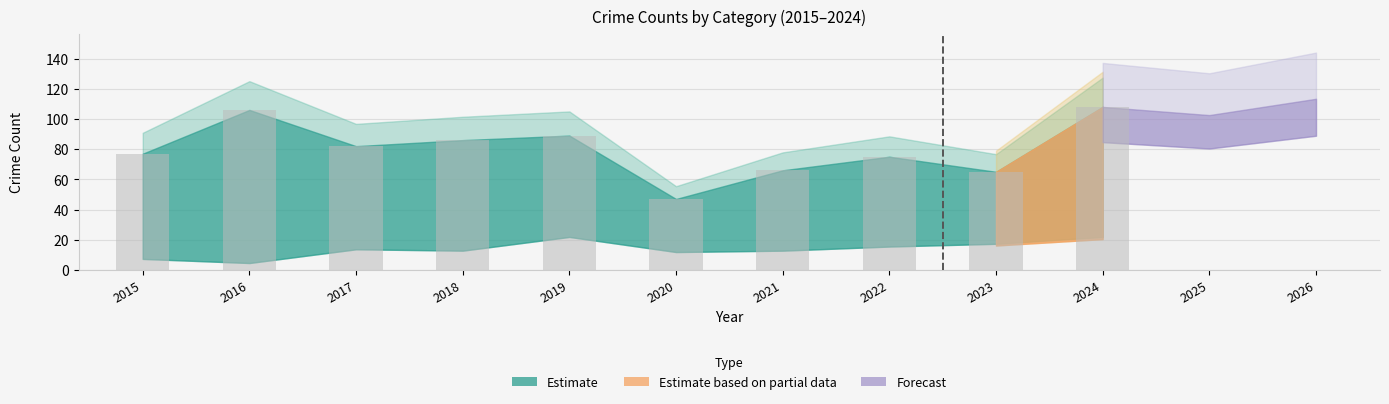

What is the sum of all values?

801